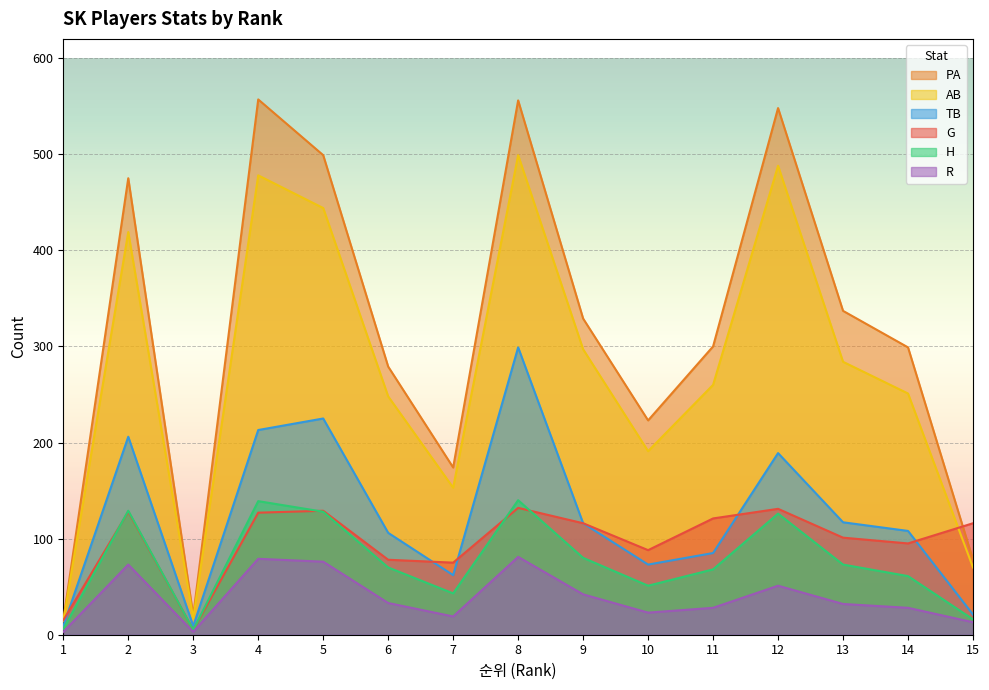

How many data points does each series have?

15